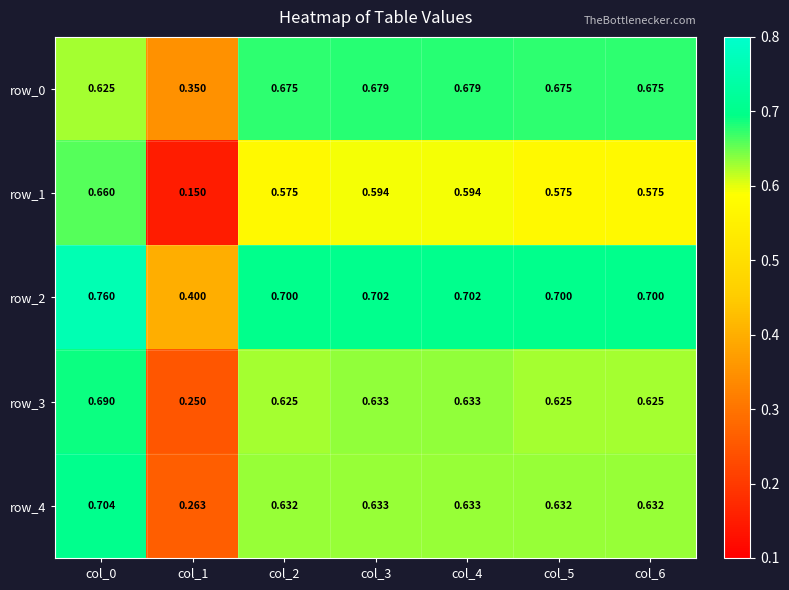

Rank the categories by row_1 value from highest to lowest.

col_0, col_3, col_4, col_2, col_5, col_6, col_1